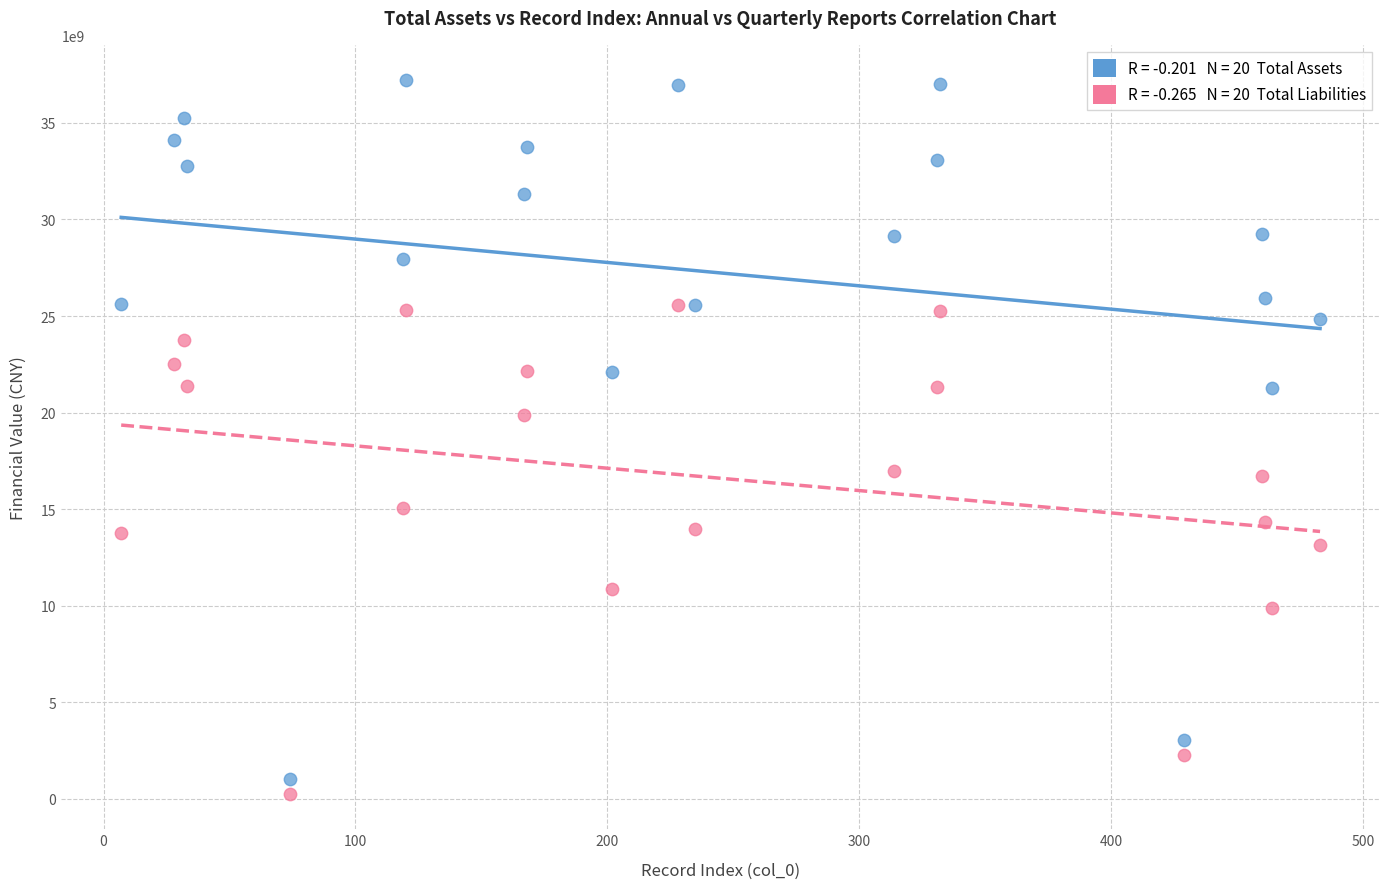

Across all data points, what is the range of X values (max minus min)?

476.0